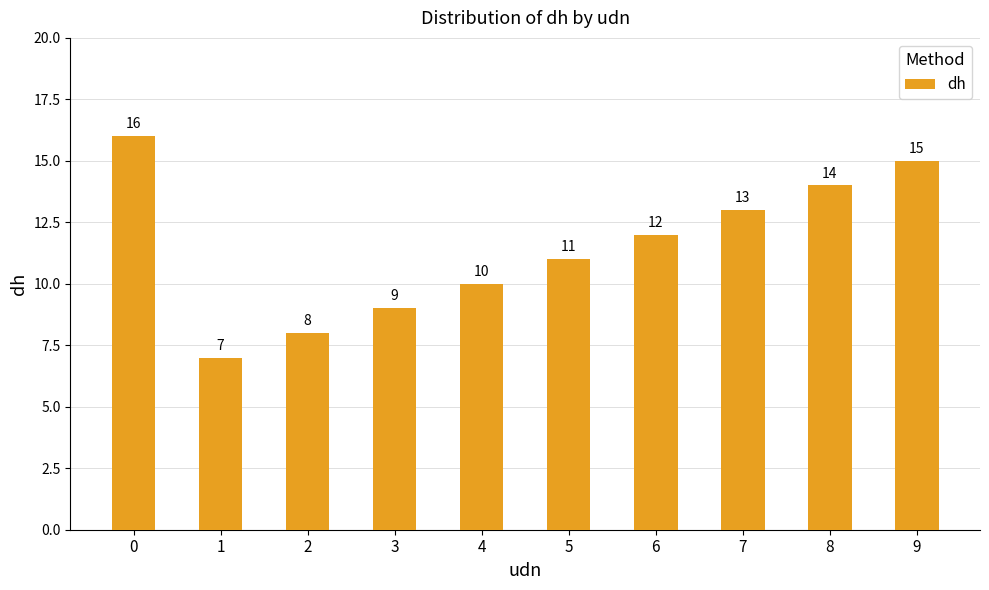

What is the approximate value at 8?

14